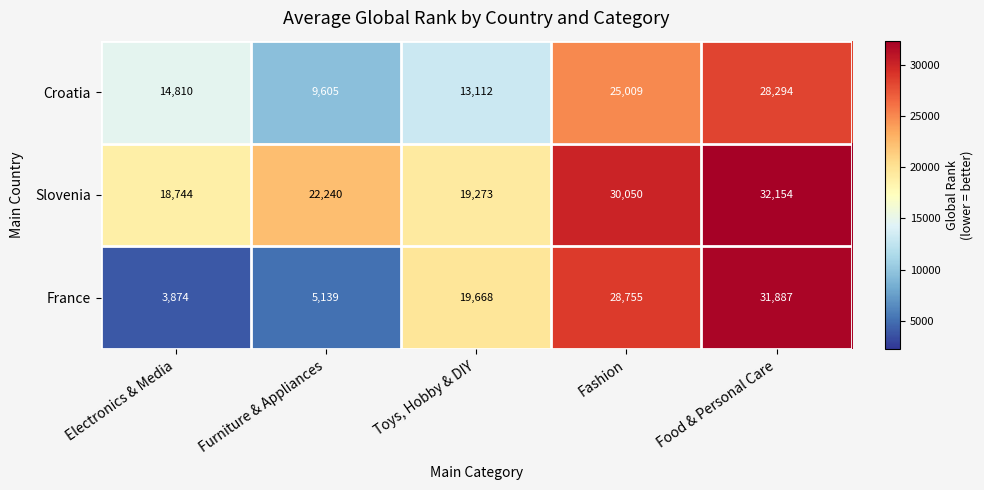

Reading right to left, what are all the values shown in this chart?

Croatia: Food & Personal Care=28294	Fashion=25009	Toys, Hobby & DIY=13112	Furniture & Appliances=9605	Electronics & Media=14810
Slovenia: Food & Personal Care=32154	Fashion=30050	Toys, Hobby & DIY=19273	Furniture & Appliances=22240	Electronics & Media=18744
France: Food & Personal Care=31887	Fashion=28755	Toys, Hobby & DIY=19668	Furniture & Appliances=5139	Electronics & Media=3874